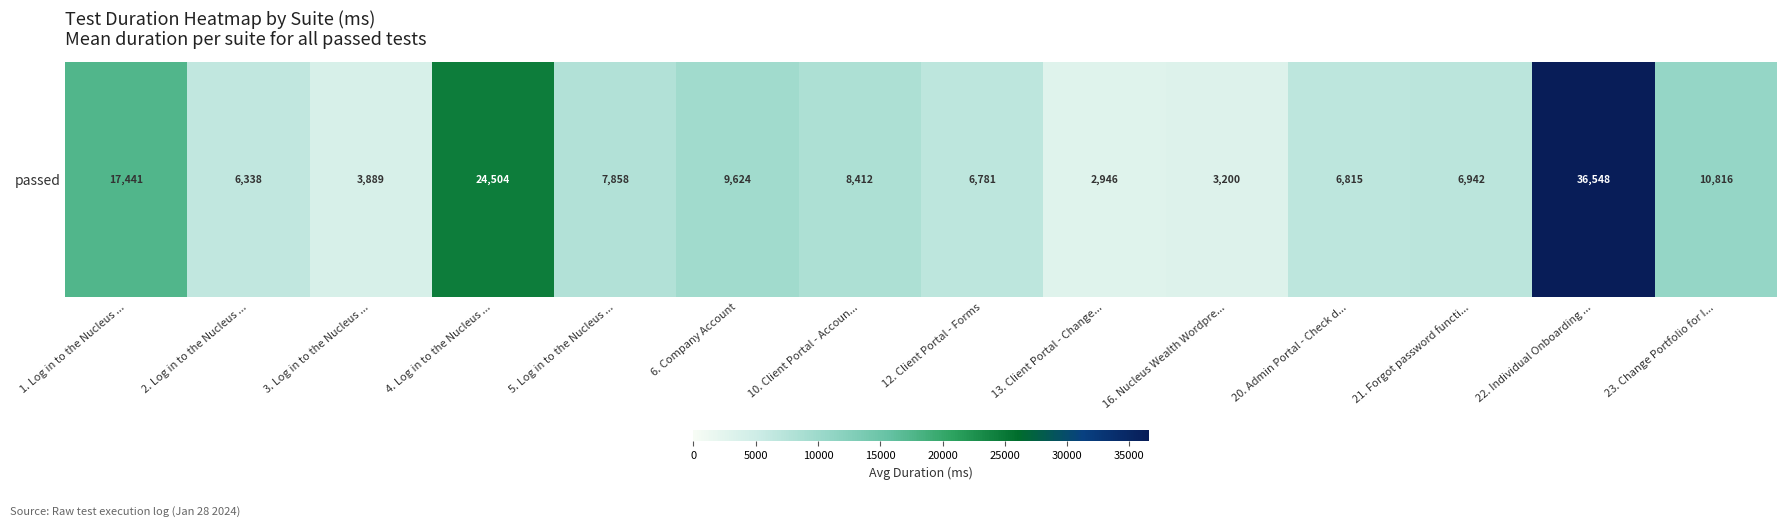

The value at 12. Client Portal - Forms is 11567.5. True or false?

False